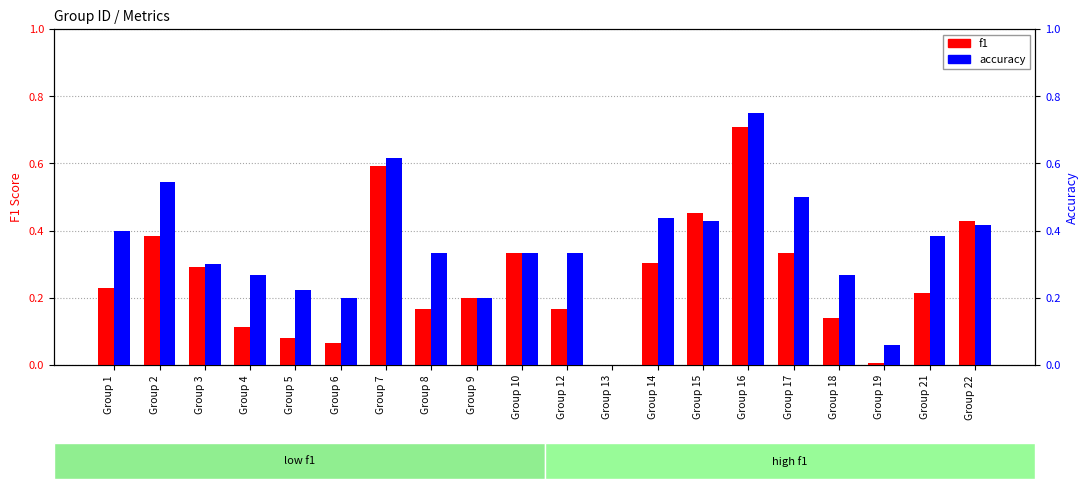

True or false: f1 has a value of 0.3 at Group 21.

False